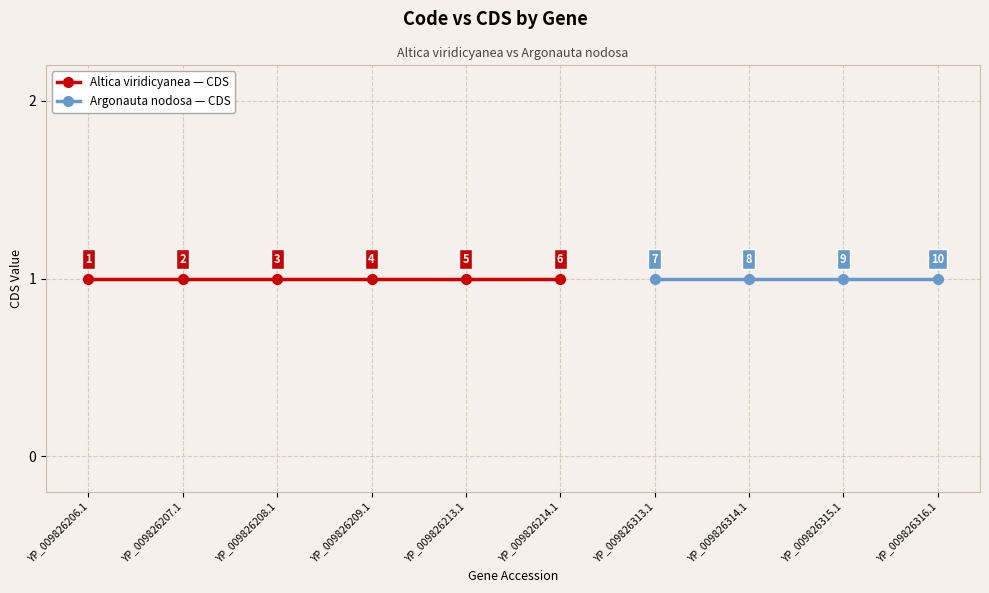

How many lines are shown in the chart?

2